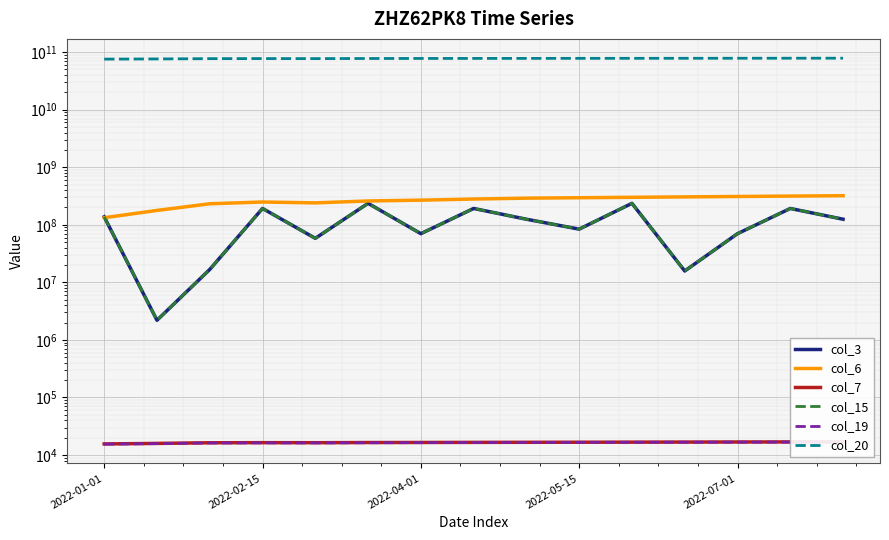

At which category does col_20 reach its first local peak?

2022-02-15